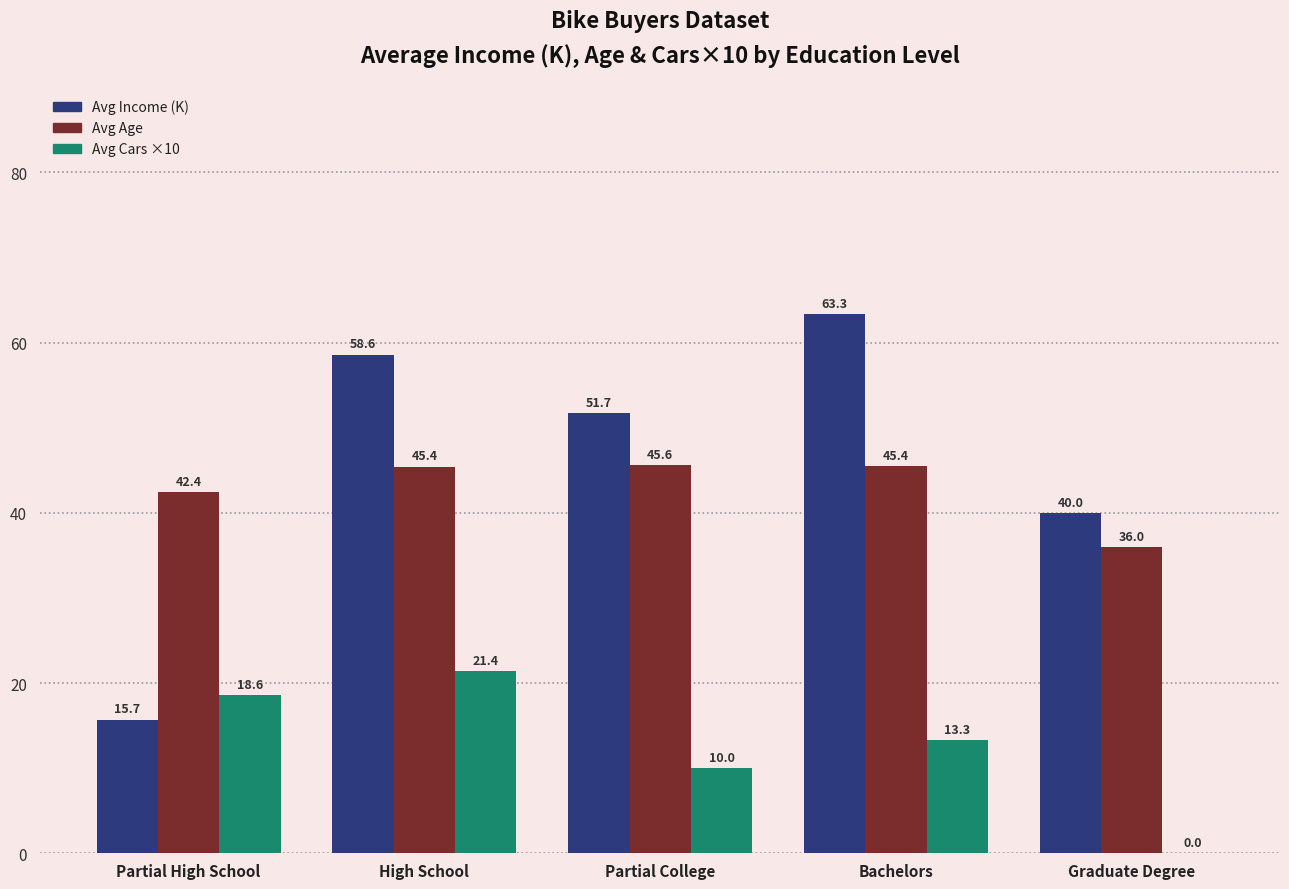

How many distinct data groups are displayed?

3